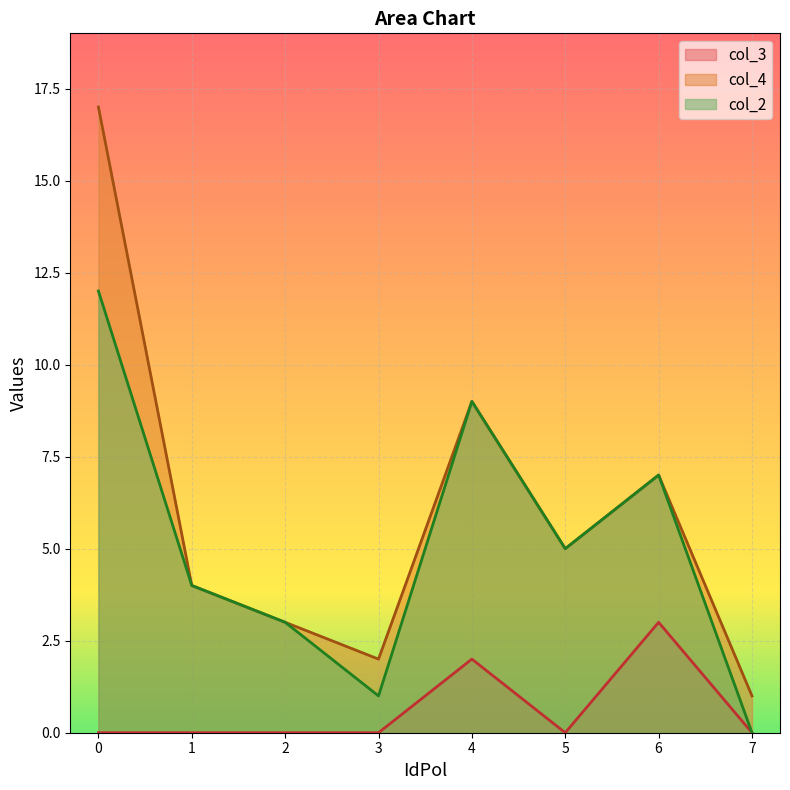

How many lines are shown in the chart?

3